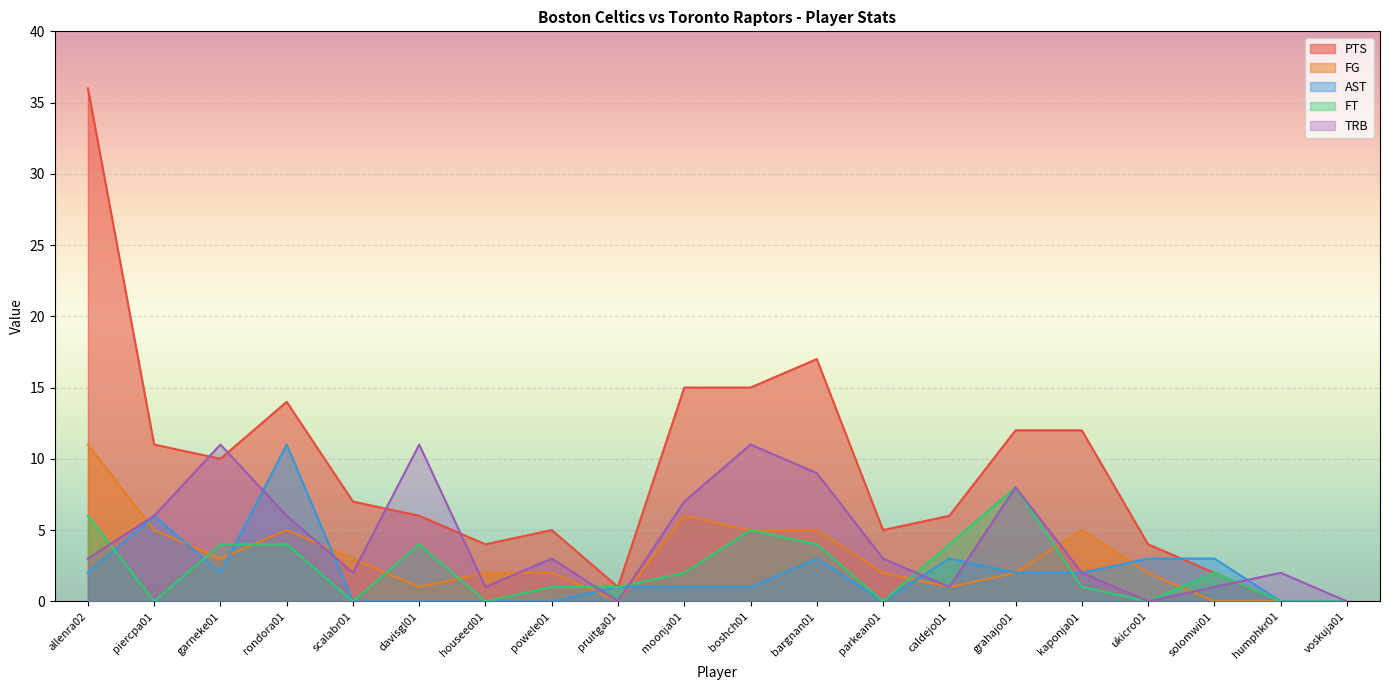

True or false: PTS has a value of 1 at solomwi01.

False